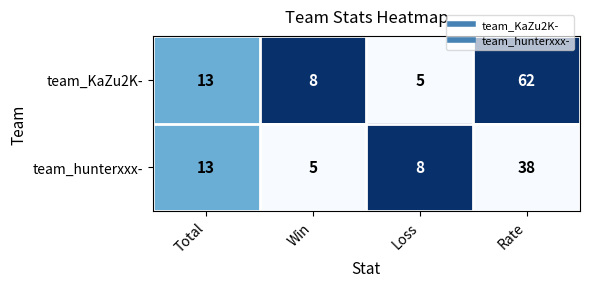

Read the team_hunterxxx- value at Loss.

8